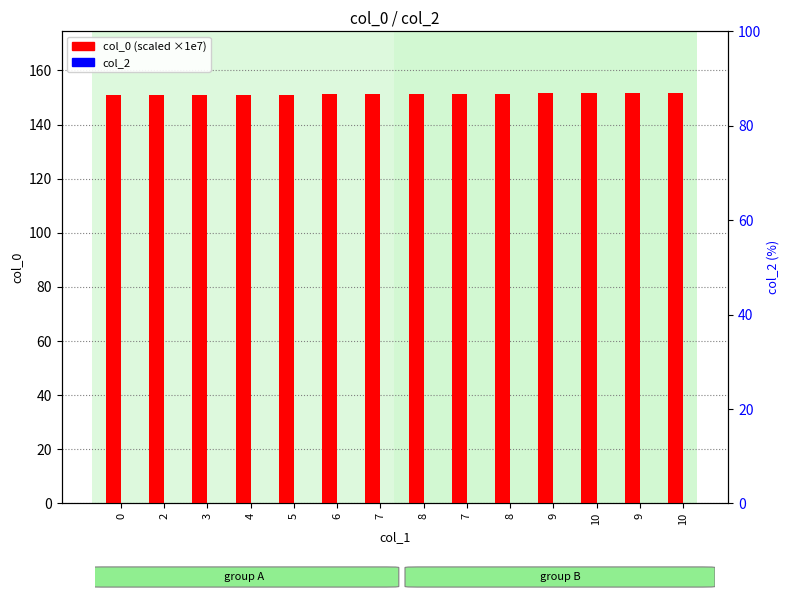

Which series changed the most between 9 and 10?

col_0 (scaled)